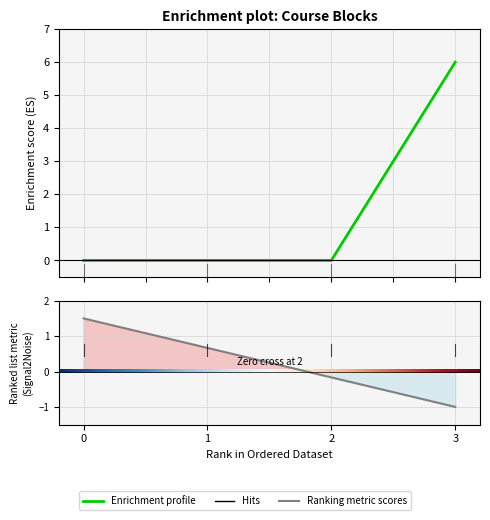

Does the chart display data point markers on the line(s)?

No